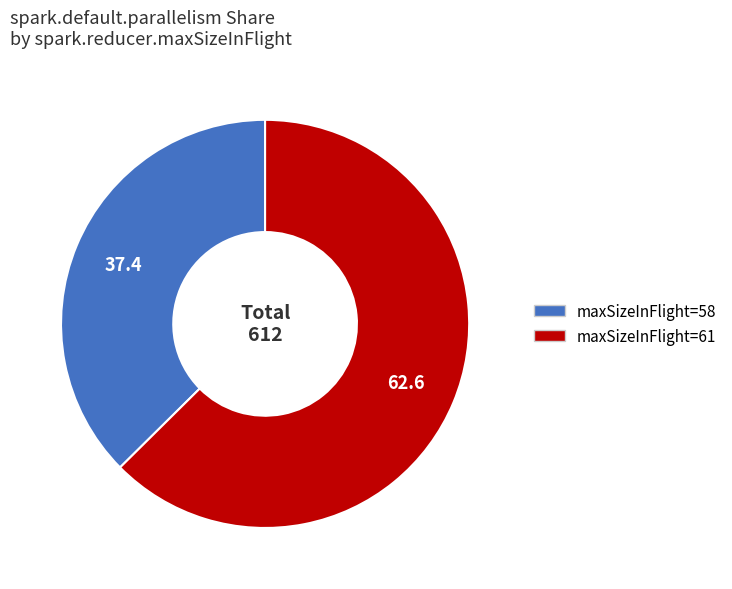

Which category accounts for the majority?

maxSizeInFlight=61